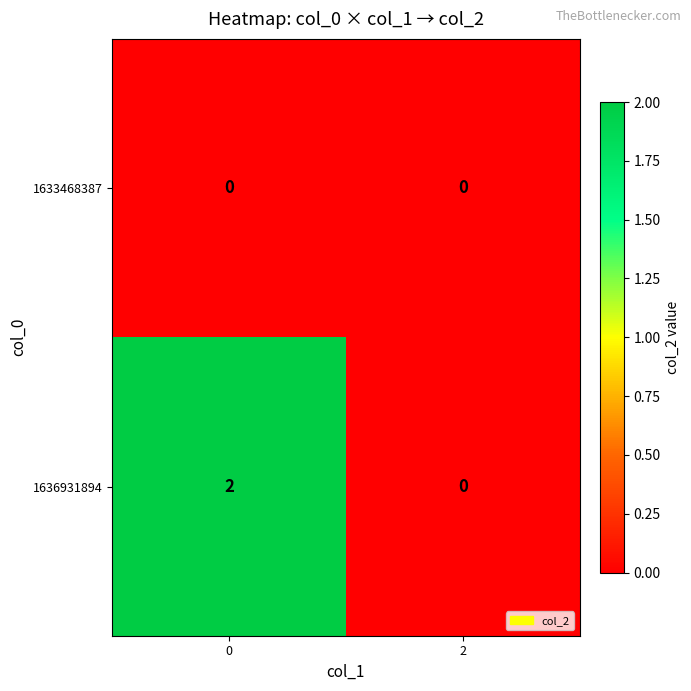

Is it true that 1636931894 equals 0 at 2?

True